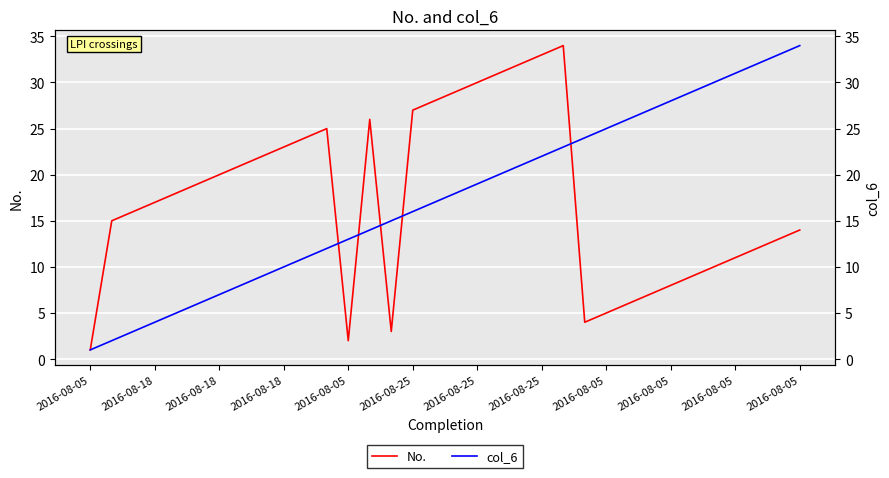

Reading right to left, extract all data points from this chart.

No.: 14	13	12	11	10	9	8	7	6	5	4	34	33	32	31	30	29	28	27	3	26	2	25	24	23	22	21	20	19	18	17	16	15	1
col_6: 34	33	32	31	30	29	28	27	26	25	24	23	22	21	20	19	18	17	16	15	14	13	12	11	10	9	8	7	6	5	4	3	2	1